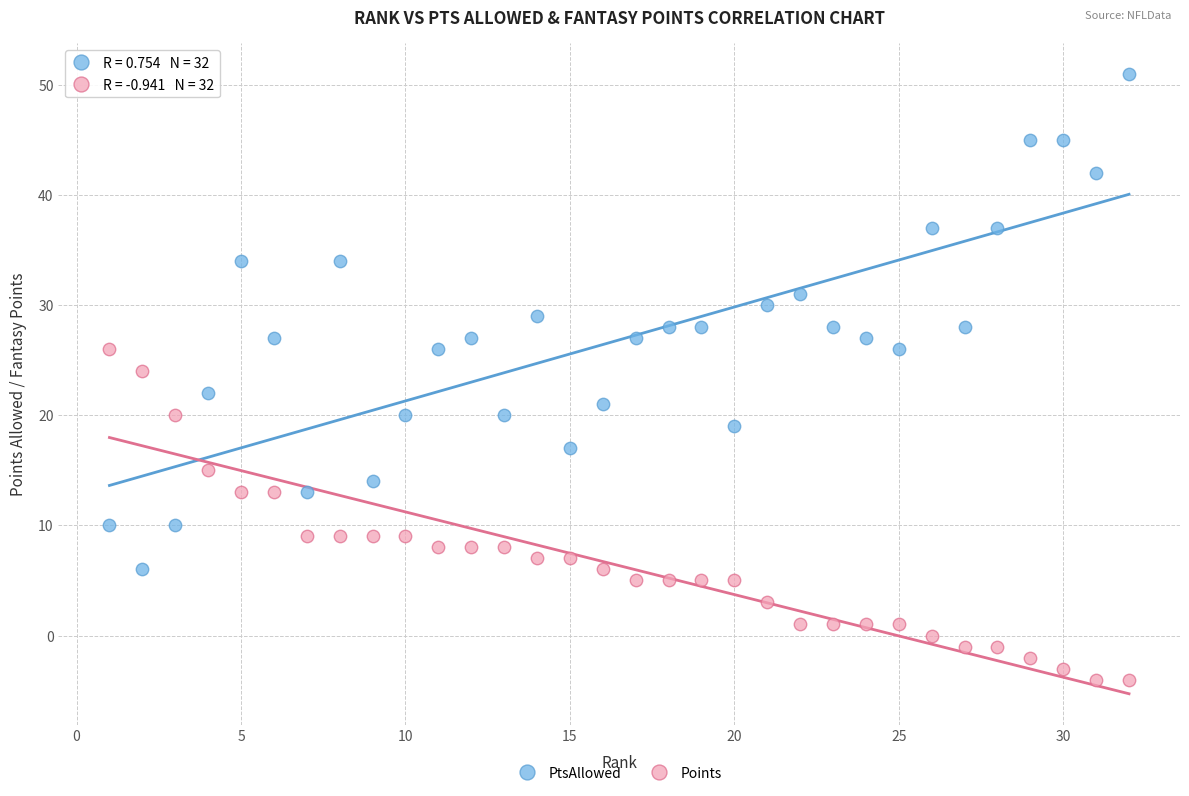

What are all the series names shown in the legend?

PtsAllowed, Points